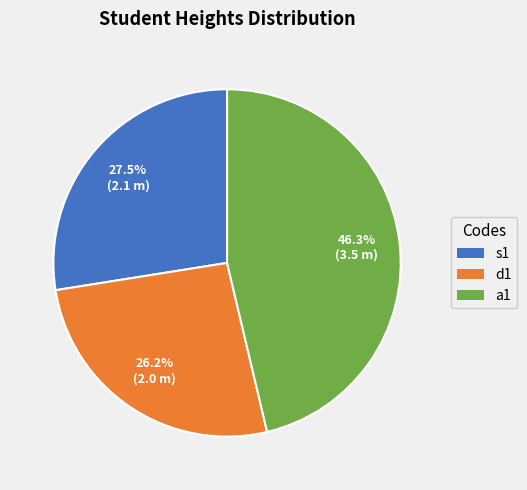

Does any single category account for the majority?

No